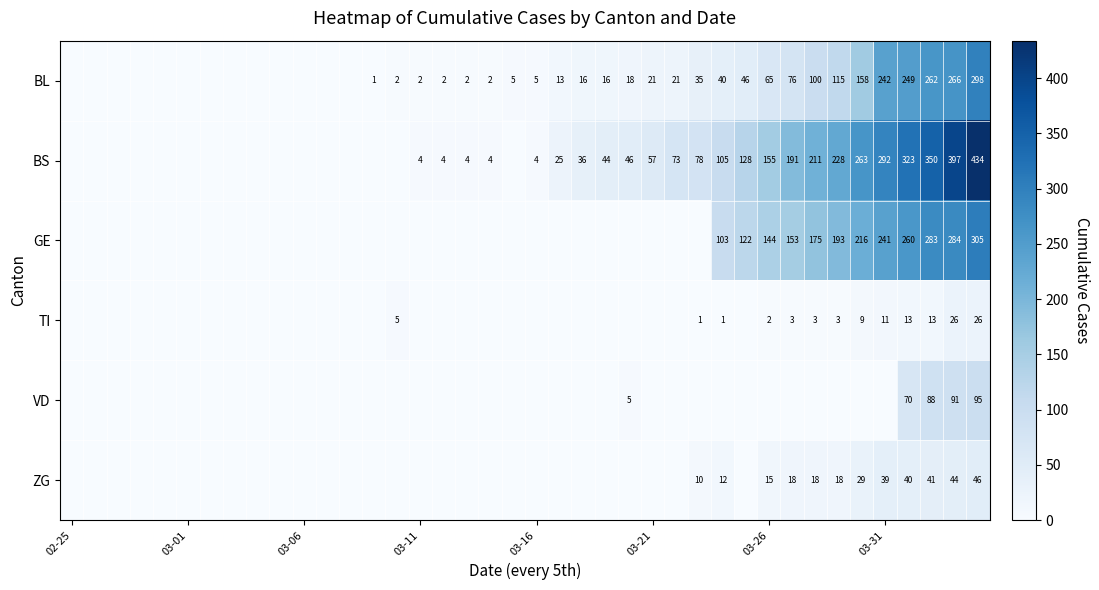

Is it true that ZG equals 15 at 03-26?

True